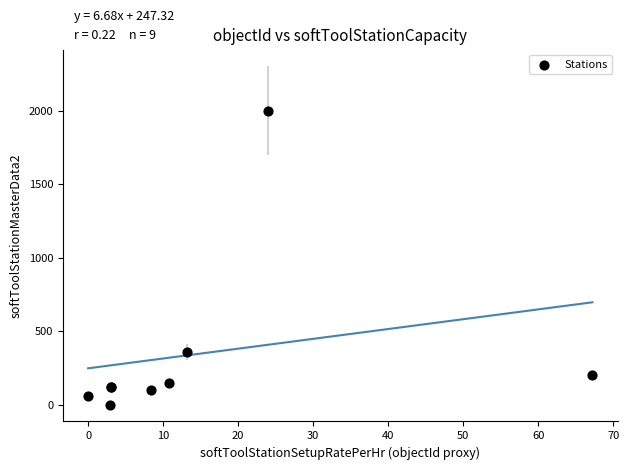

What Y value in the scatter plot is closest to 1000?

360